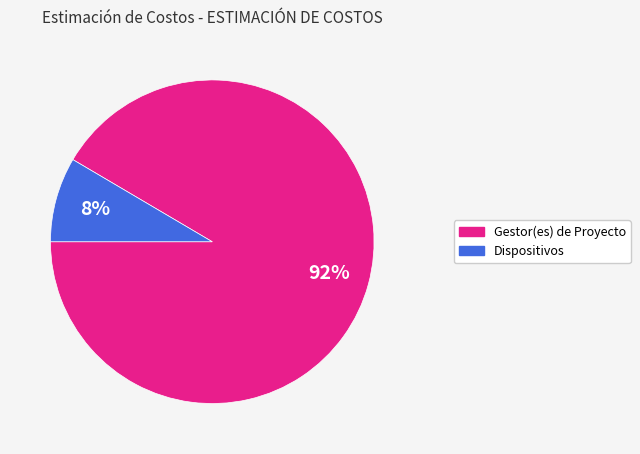

Does any single category account for the majority?

Yes